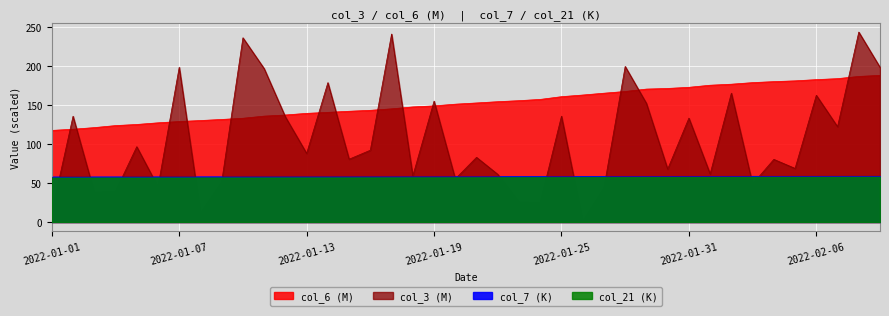

How many data points in col_21 are less than 57?

7